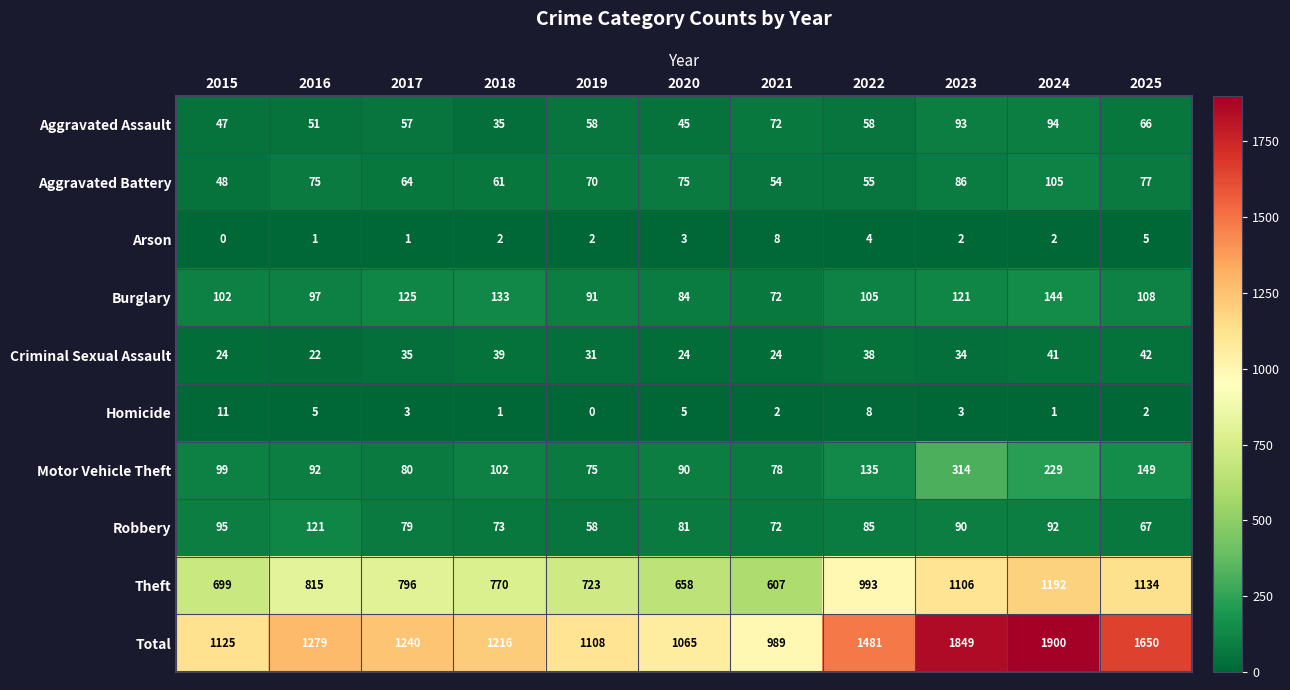

The Burglary series shows 108 at 2025. True or false?

True